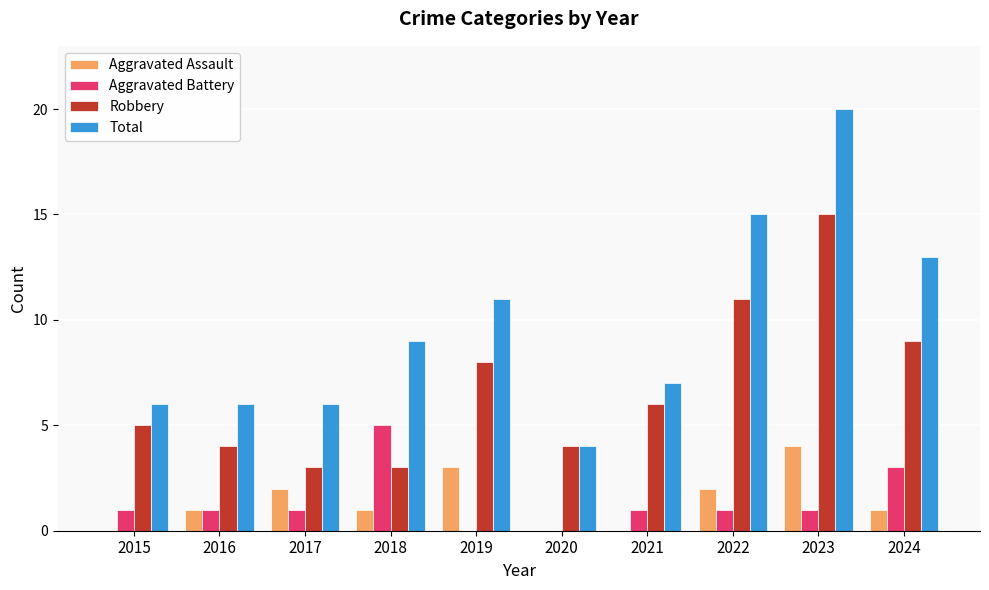

What are all the series names shown in the legend?

Aggravated Assault, Aggravated Battery, Robbery, Total